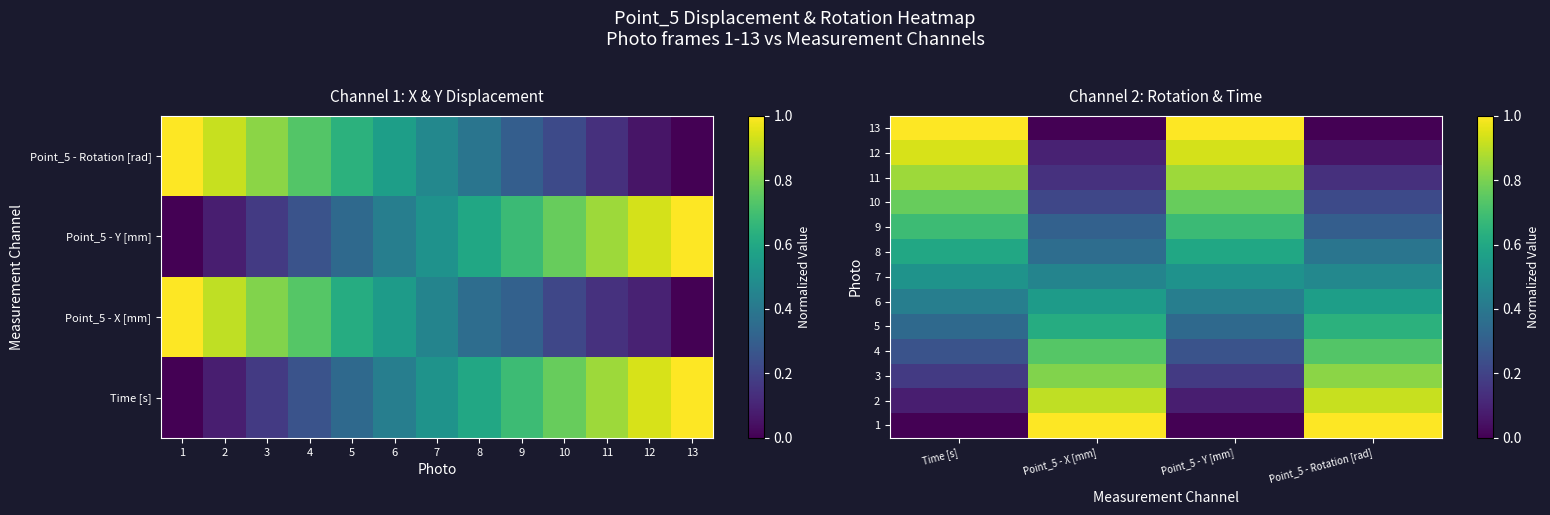

Rank the categories by 9 value from lowest to highest.

Point_5 - Rotation [rad], Point_5 - X [mm], Point_5 - Y [mm], Time [s]